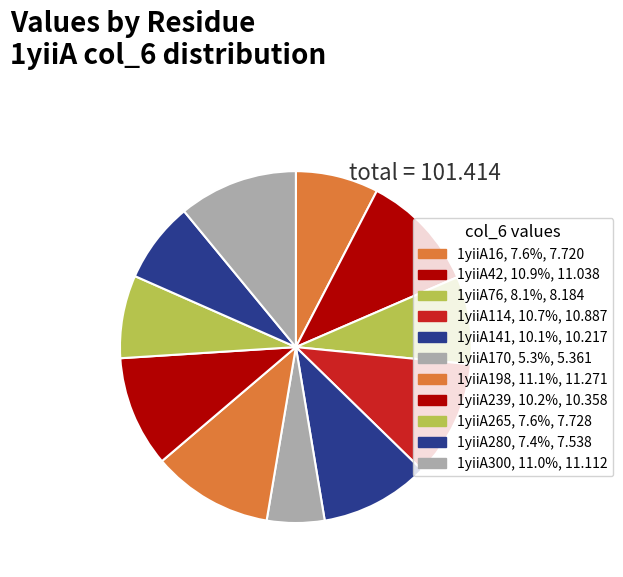

Which slice is the largest?

1yiiA198